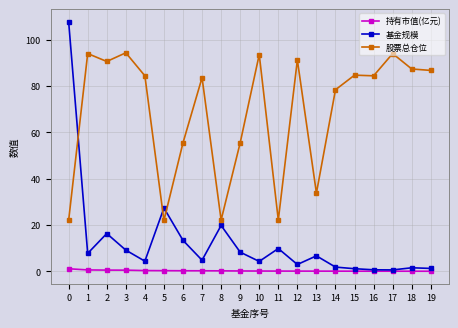

What is the sum of the 股票总仓位 values at 1 and 4?

178.3